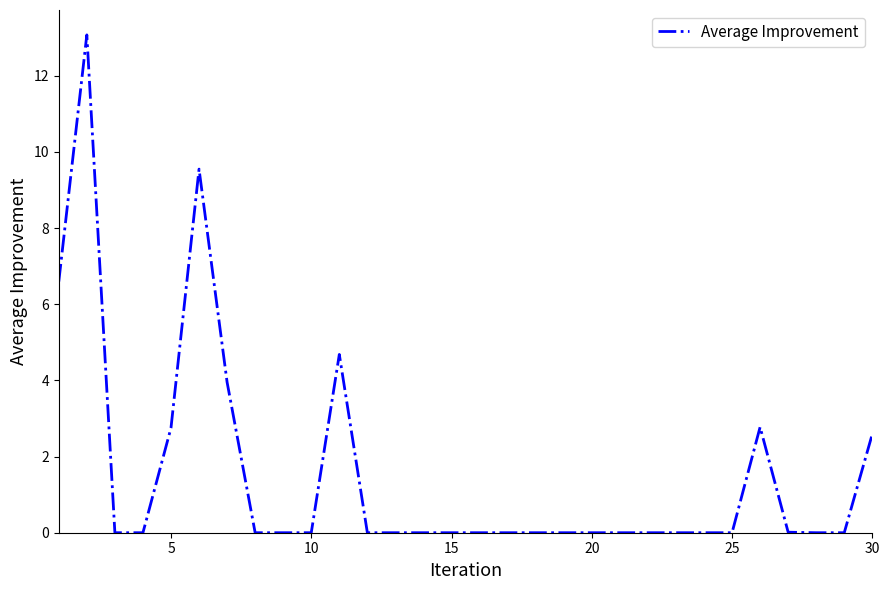

What is the difference between the second highest and minimum values?

9.5